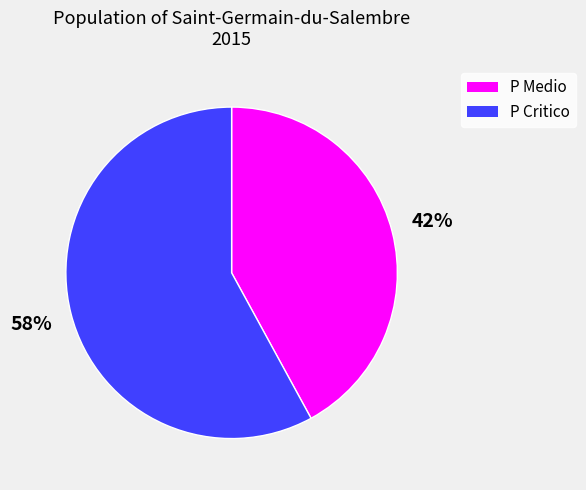

Do P Medio and P Critico together represent more than half of the pie?

Yes